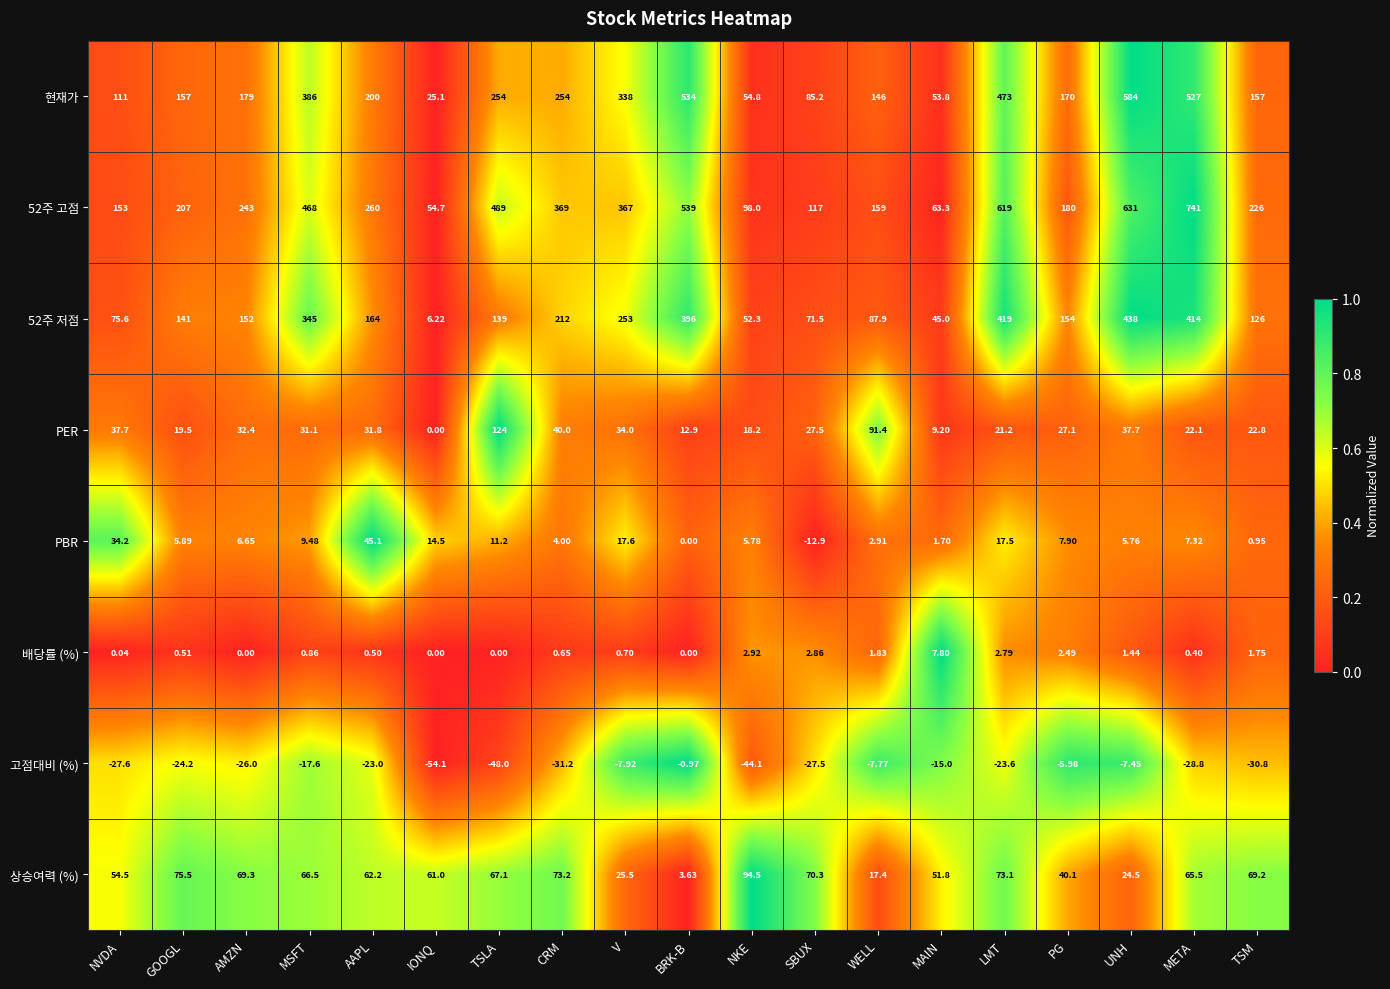

At WELL, list the series in order from smallest to largest.

고점대비 (%), 배당률 (%), PBR, 상승여력 (%), 52주 저점, PER, 현재가, 52주 고점